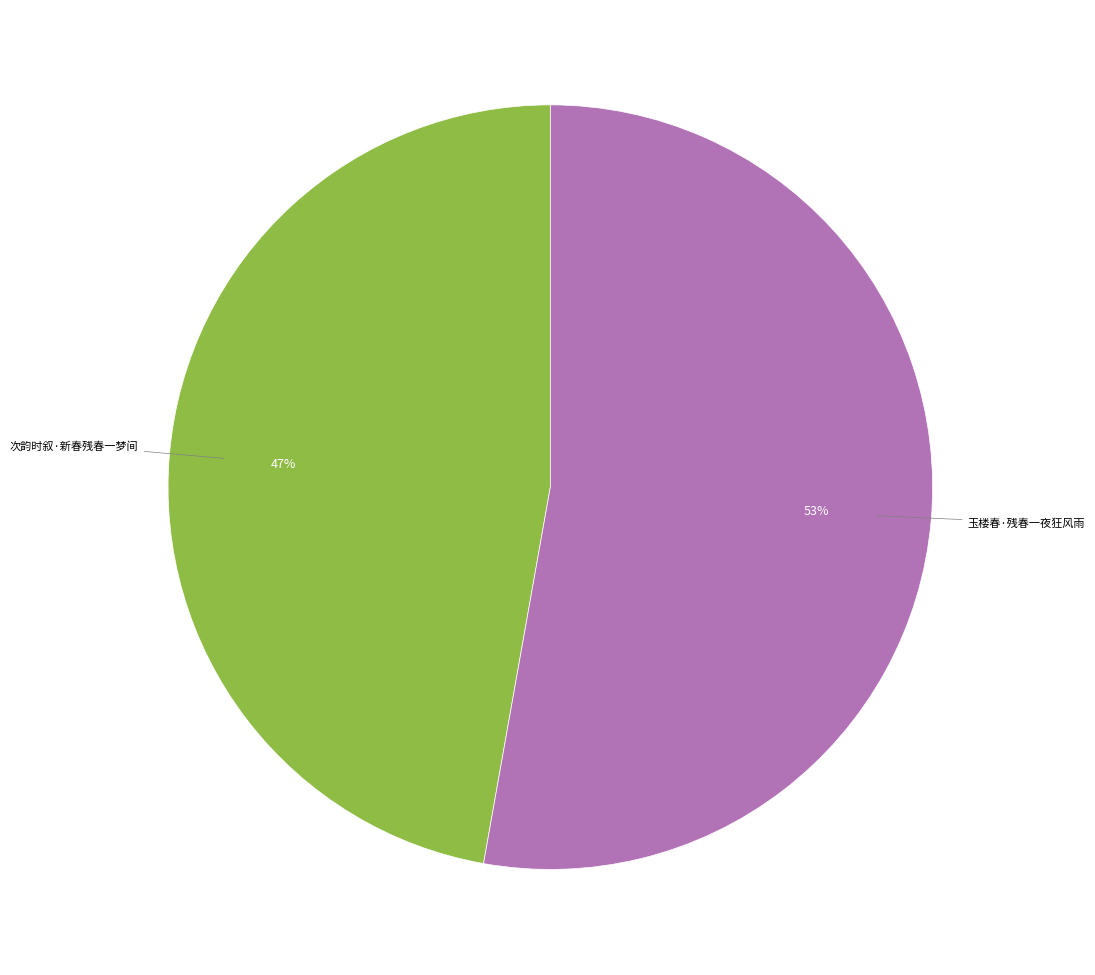

To the nearest percent, what is the difference between the largest and smallest slice percentages?

6%